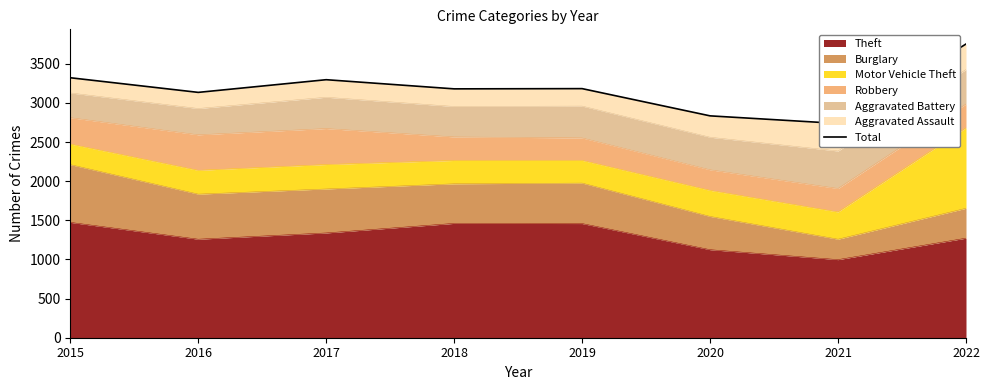

The Theft series shows 1474 at 2015. True or false?

True